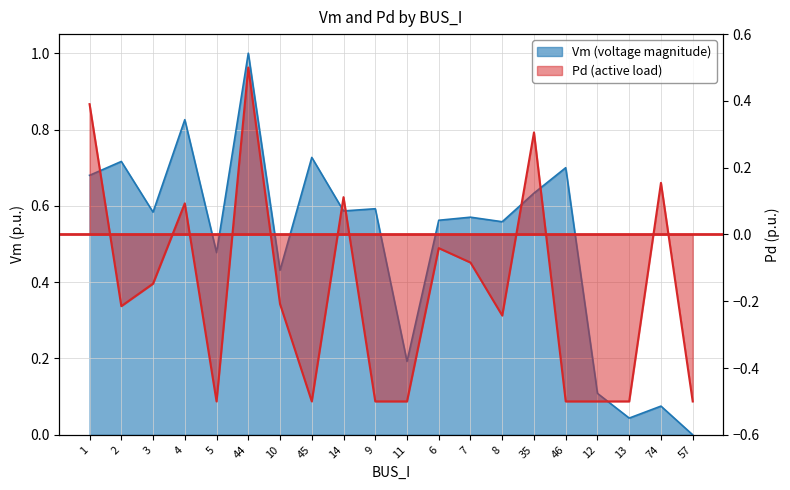

Which category has the highest value across all series?

44